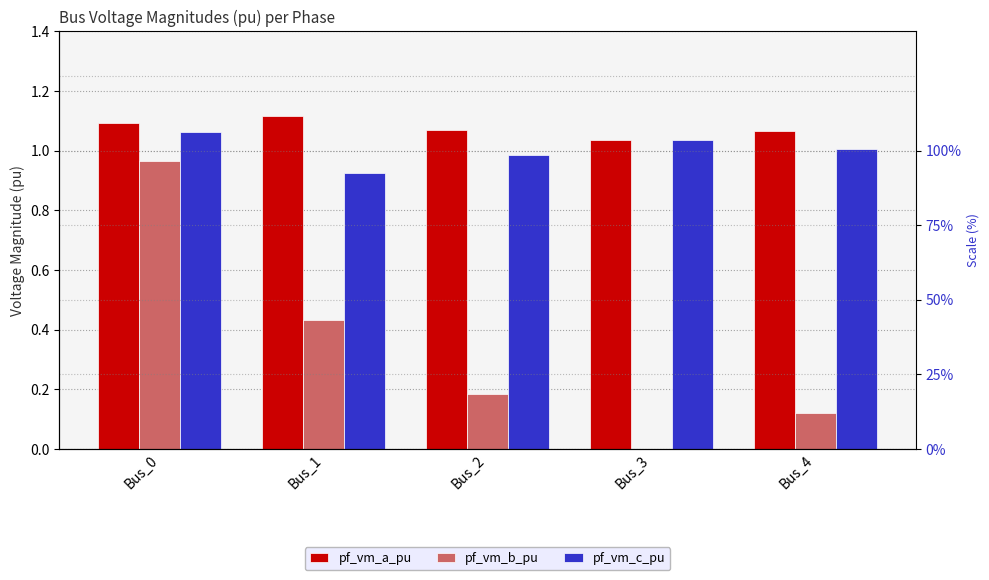

How many bars are there in total?

15